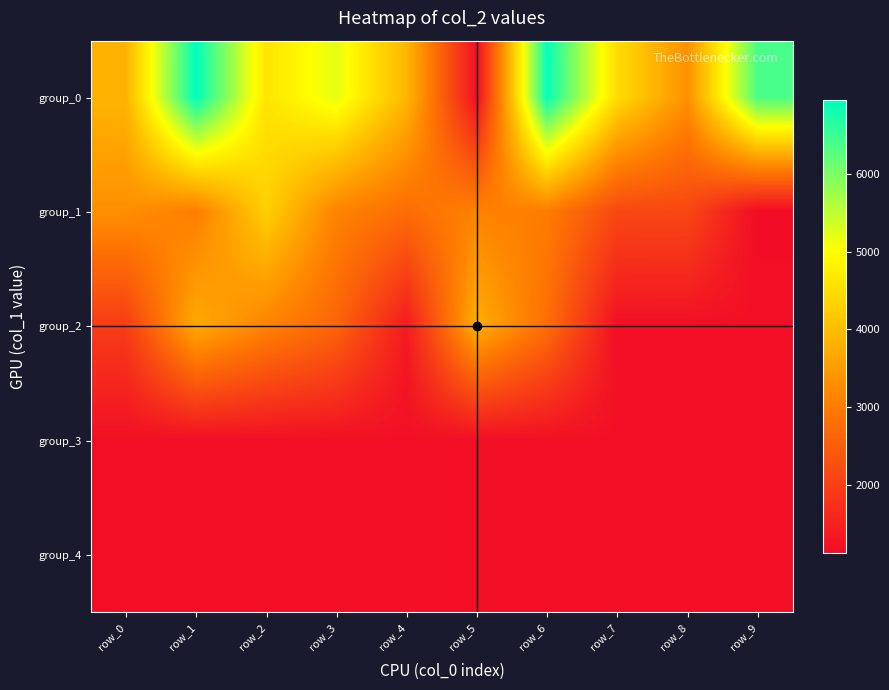

At which category is the sum across all series the highest?

row_1